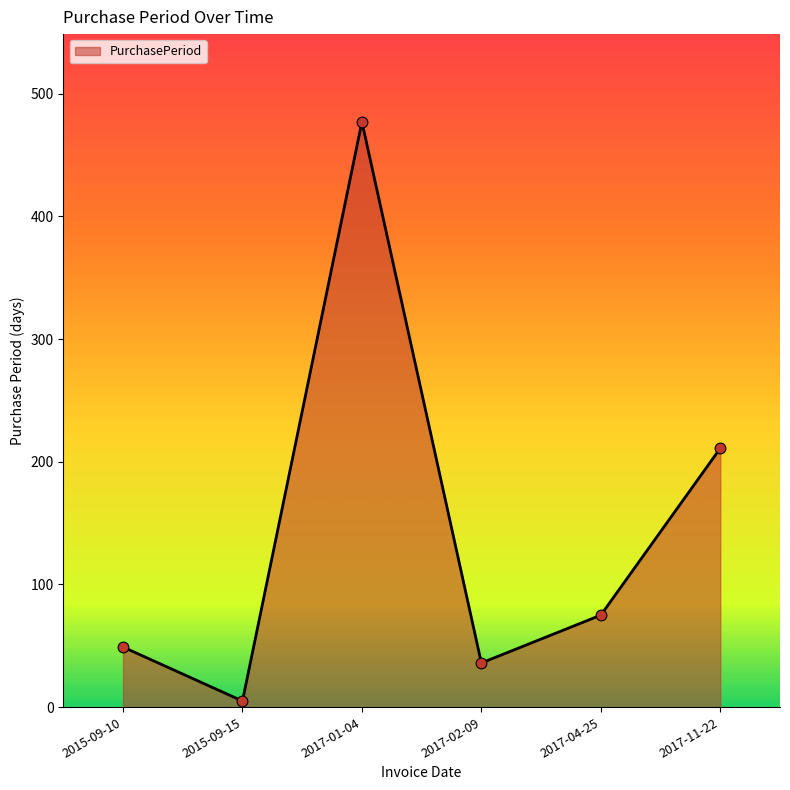

Approximately how many times larger is the value at 2015-09-15 compared to 2017-02-09?

0.1